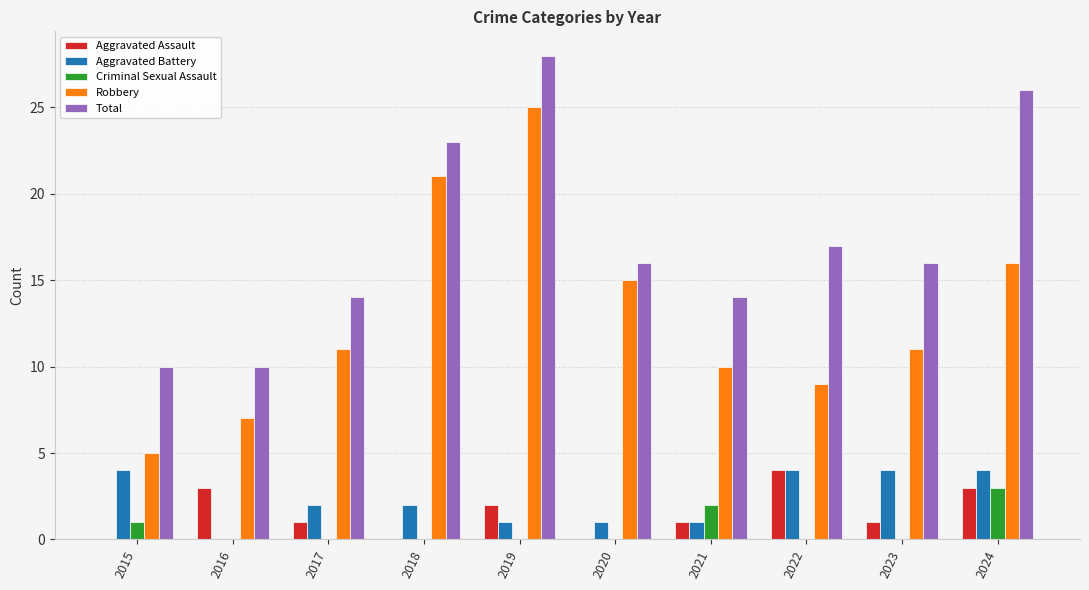

How many distinct data groups are displayed?

5